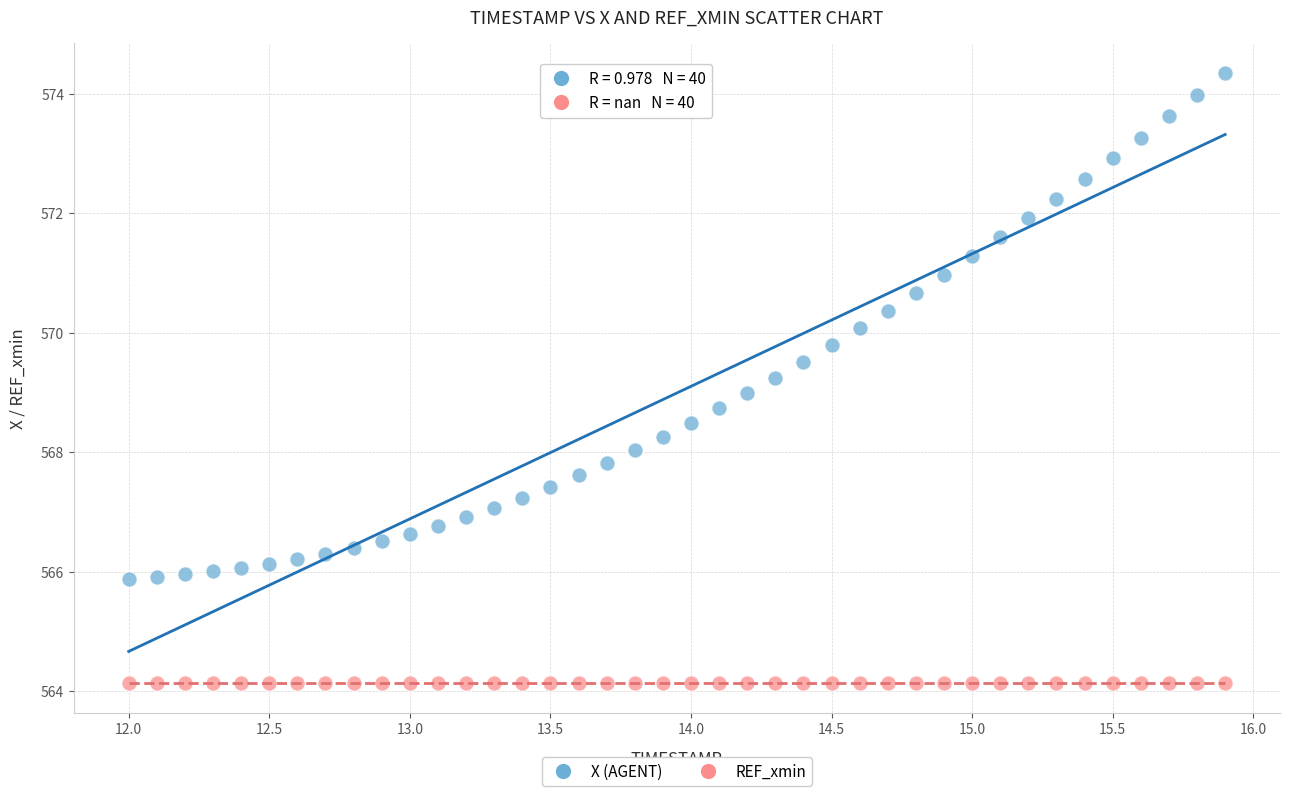

Which series reaches the minimum Y coordinate?

REF_xmin